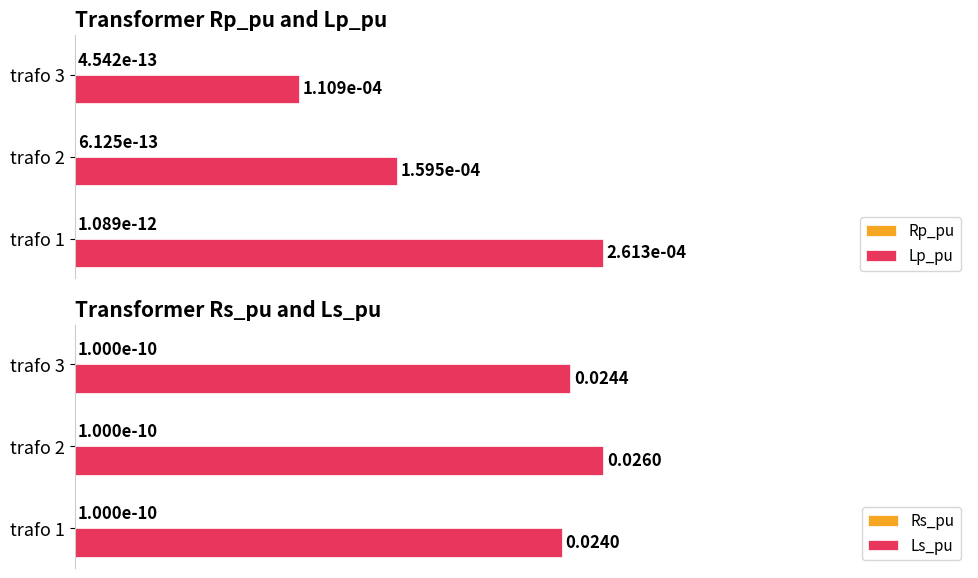

Where is Lp_pu nearest to the value 54?

trafo 2